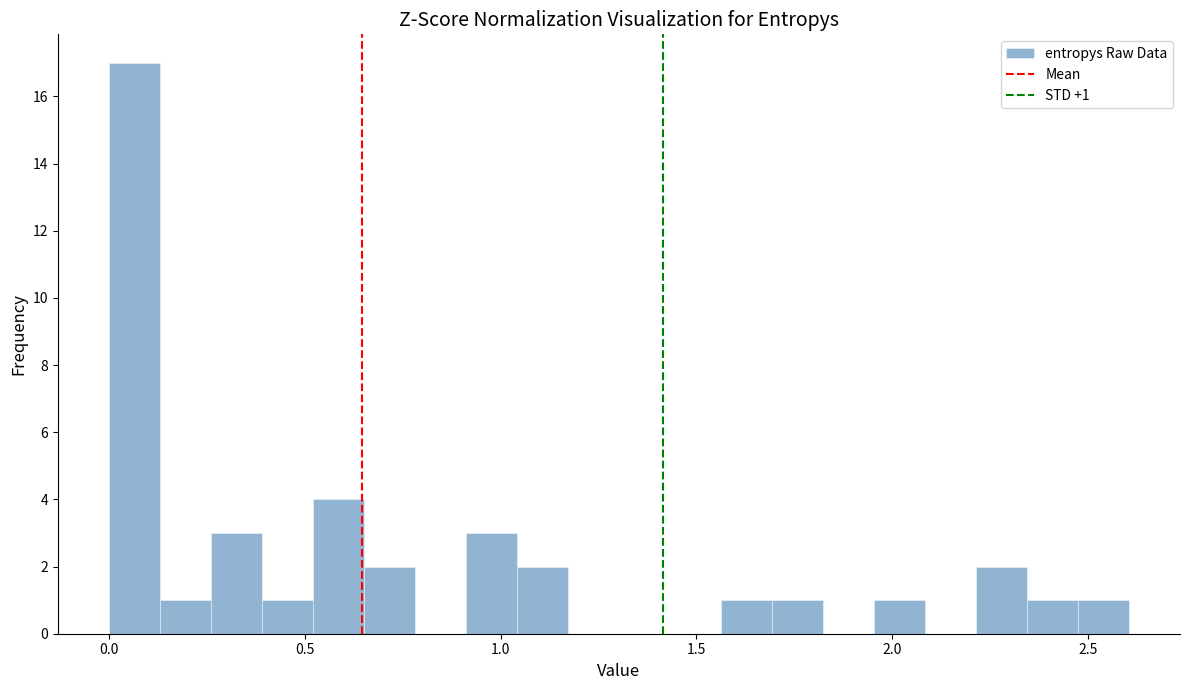

Read against the x-axis, roughly where is the centre of the tallest bar?

0.05